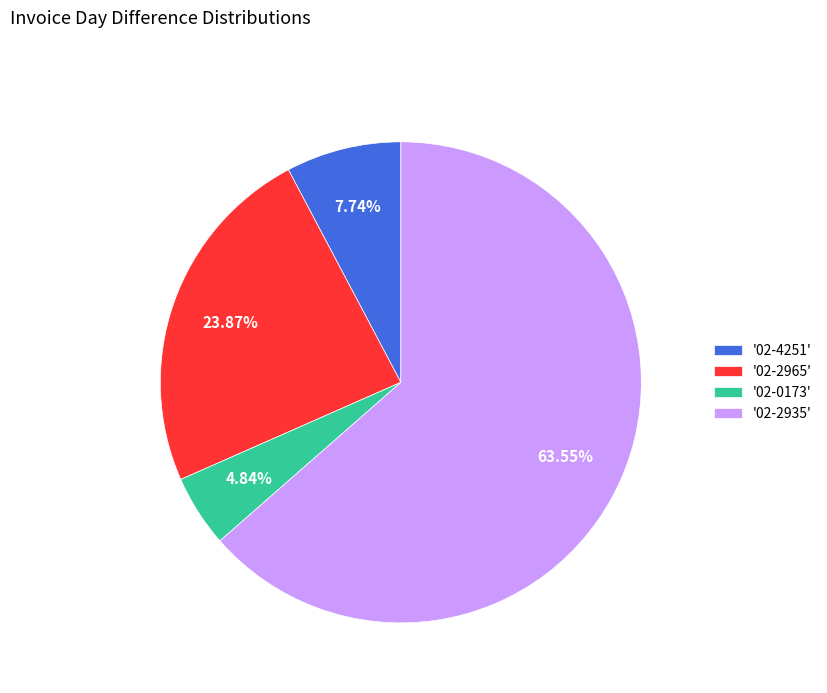

Do '02-0173' and '02-2935' together represent more than half of the pie?

Yes